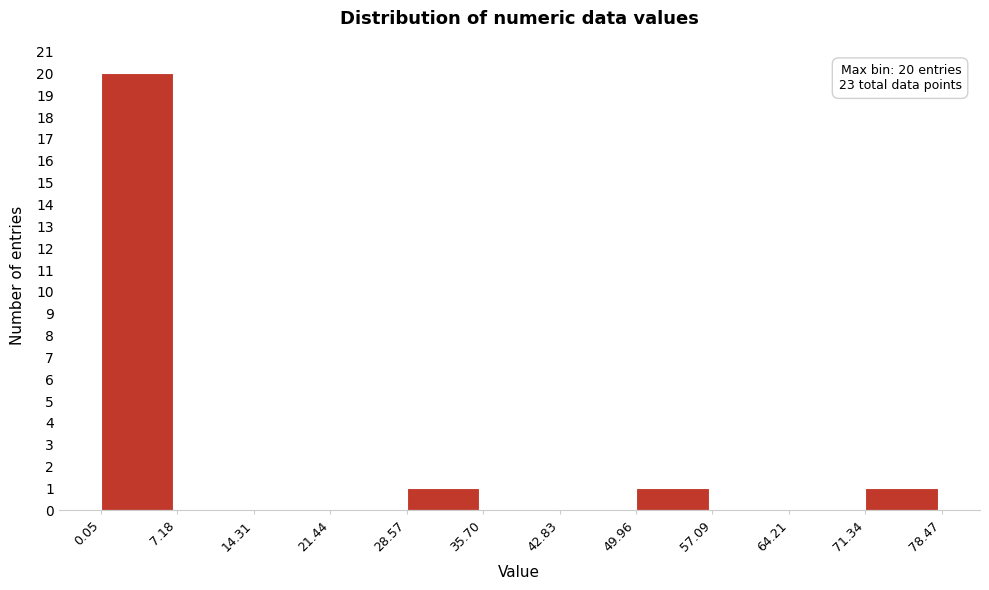

Which range on the x-axis has the tallest bar?

0.05 to 7.18